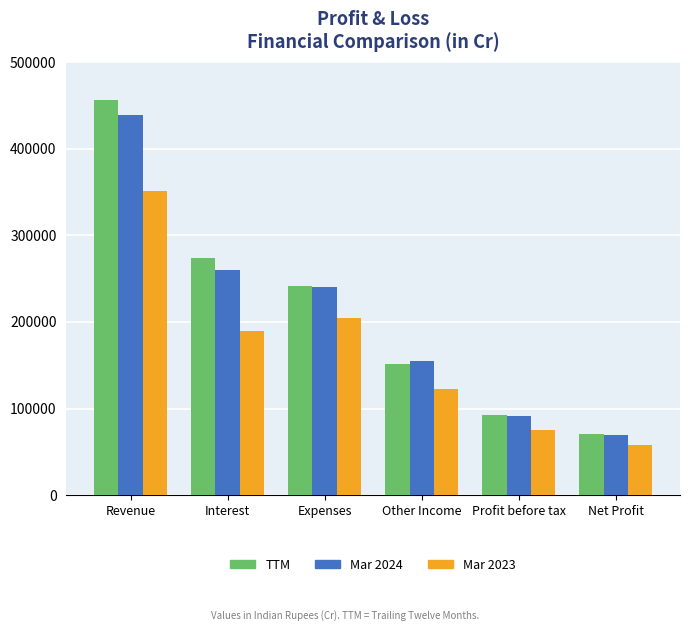

Read the Mar 2023 value at Interest.

189981